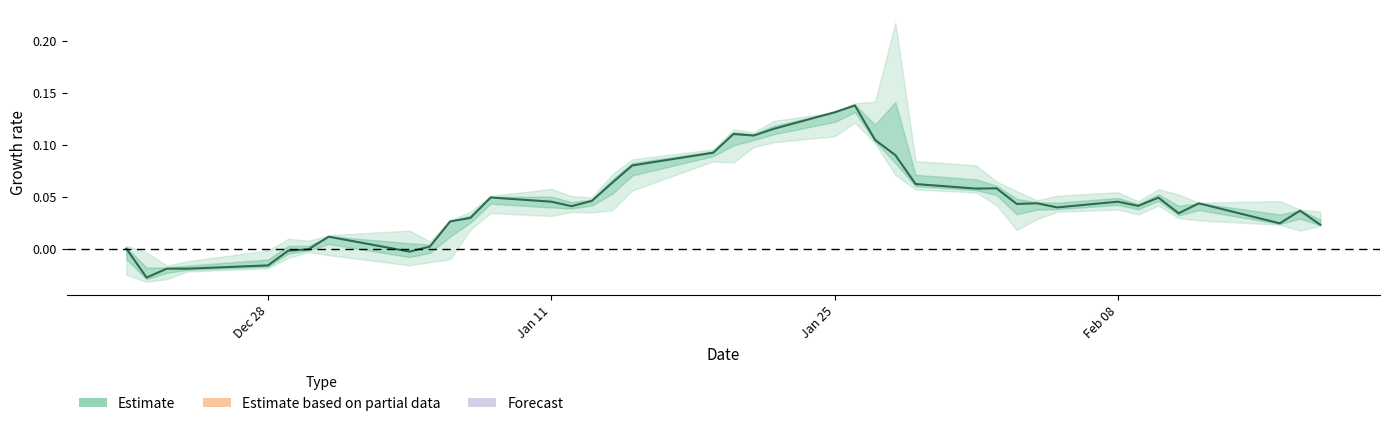

What is the difference between the maximum and minimum values?

0.2